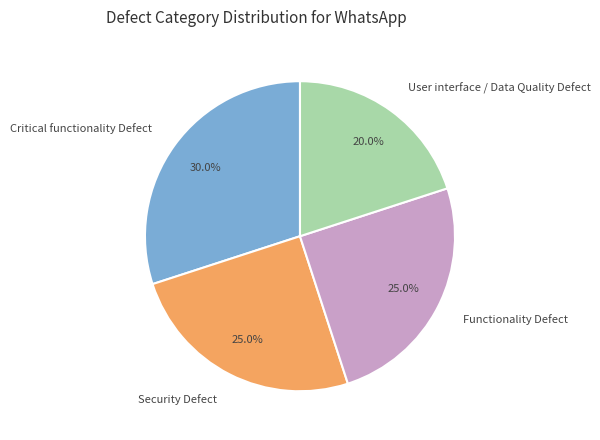

The Critical functionality Defect slice represents 42% of the pie. True or false?

False